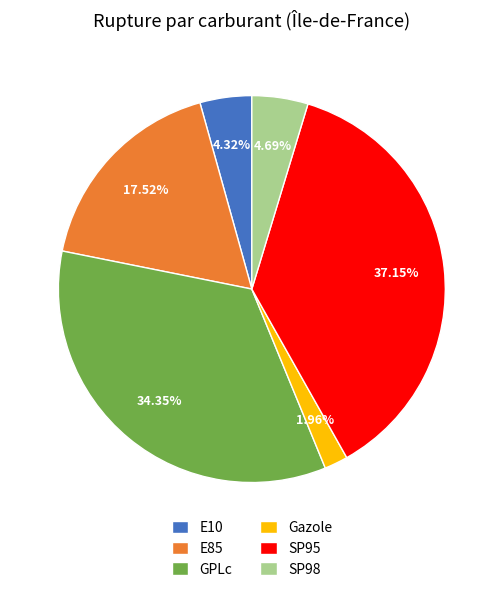

What is the largest slice in the pie chart?

SP95